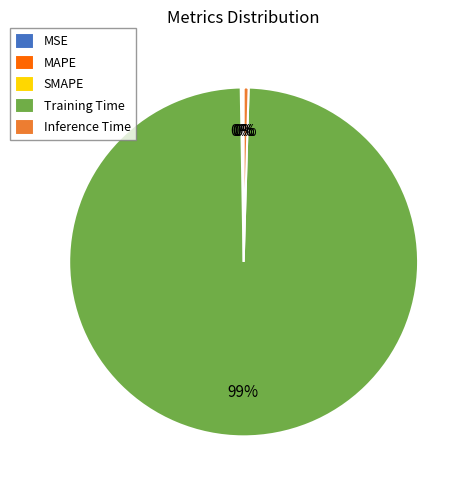

Does any single category account for the majority?

Yes